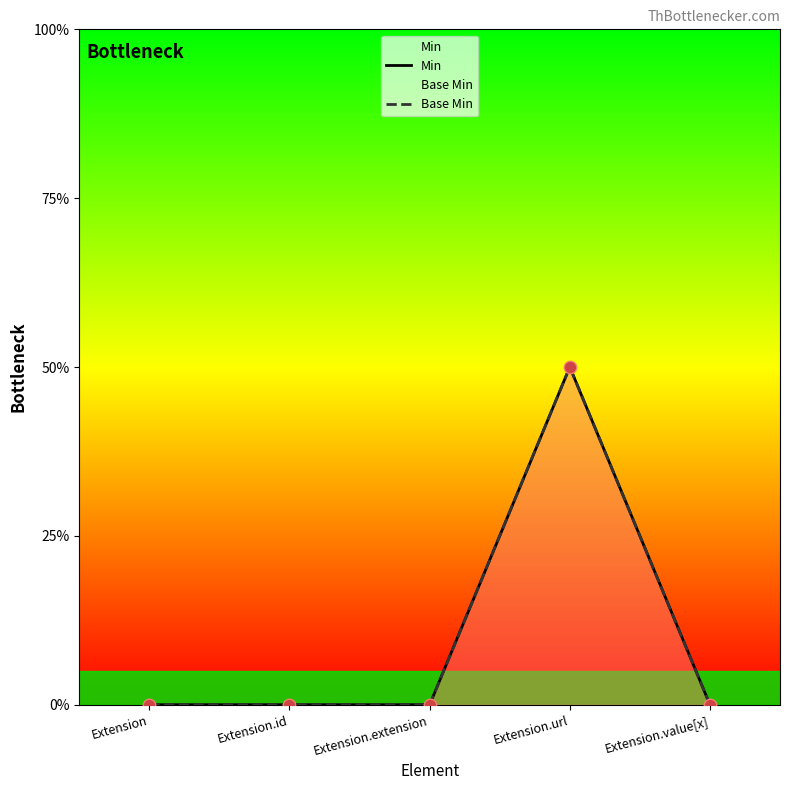

Which series contains the lowest Y value?

Min